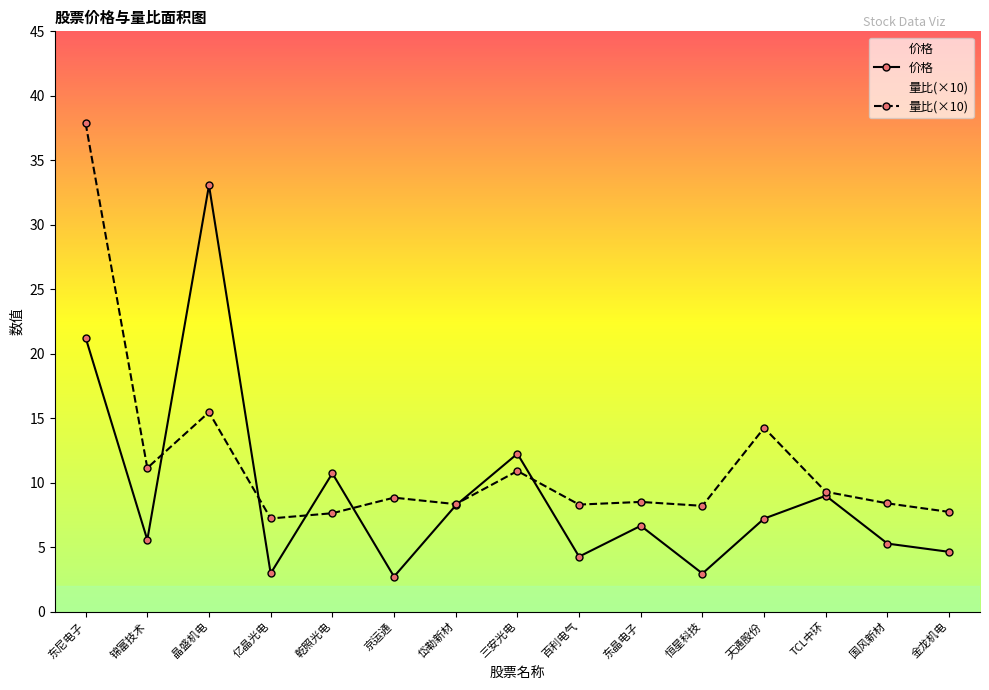

Which category has the lowest value across all series?

京运通